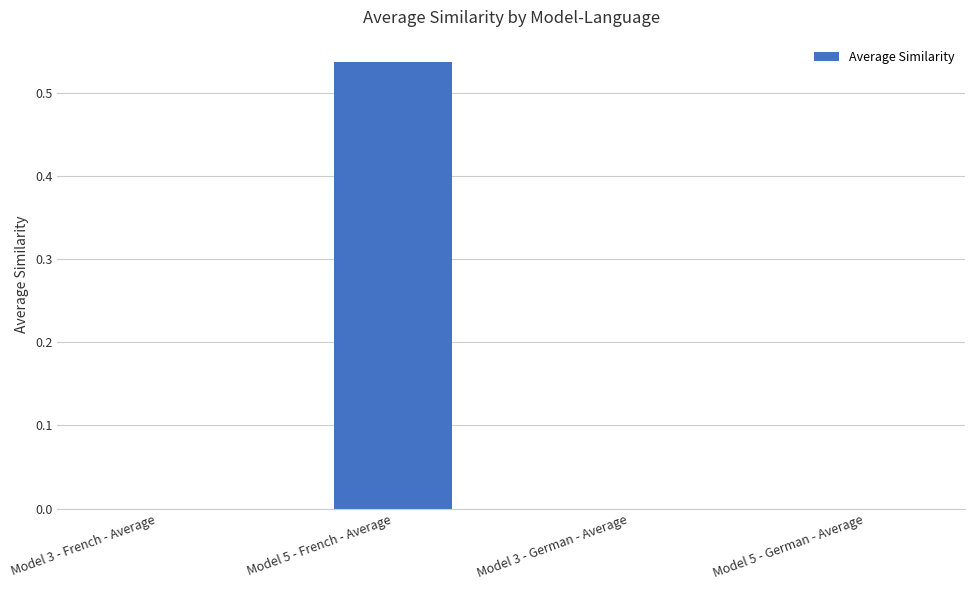

Which label corresponds to the largest value in the chart?

Model 5 - French - Average